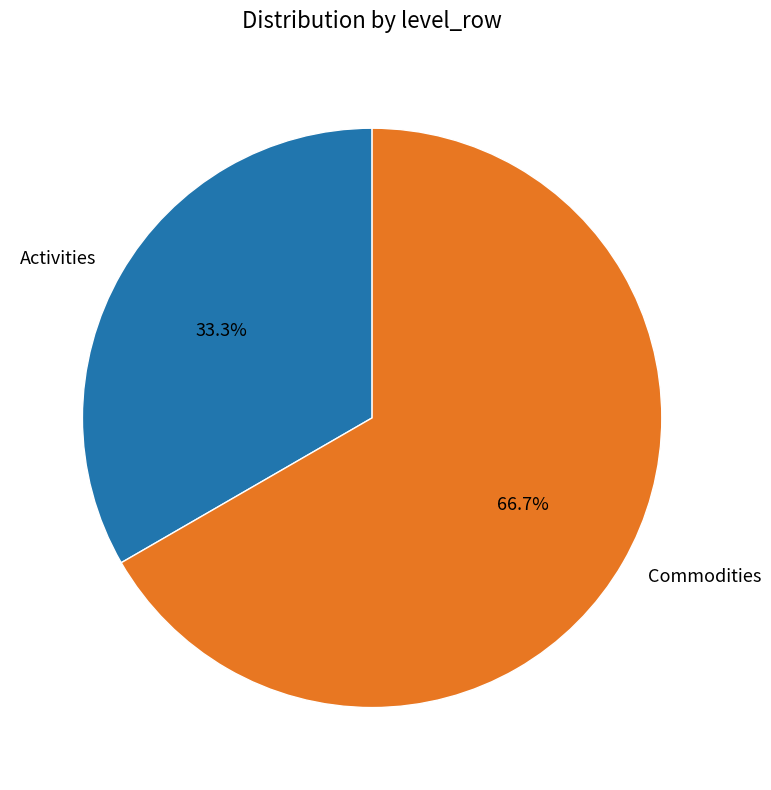

Is Activities the majority of the pie?

No